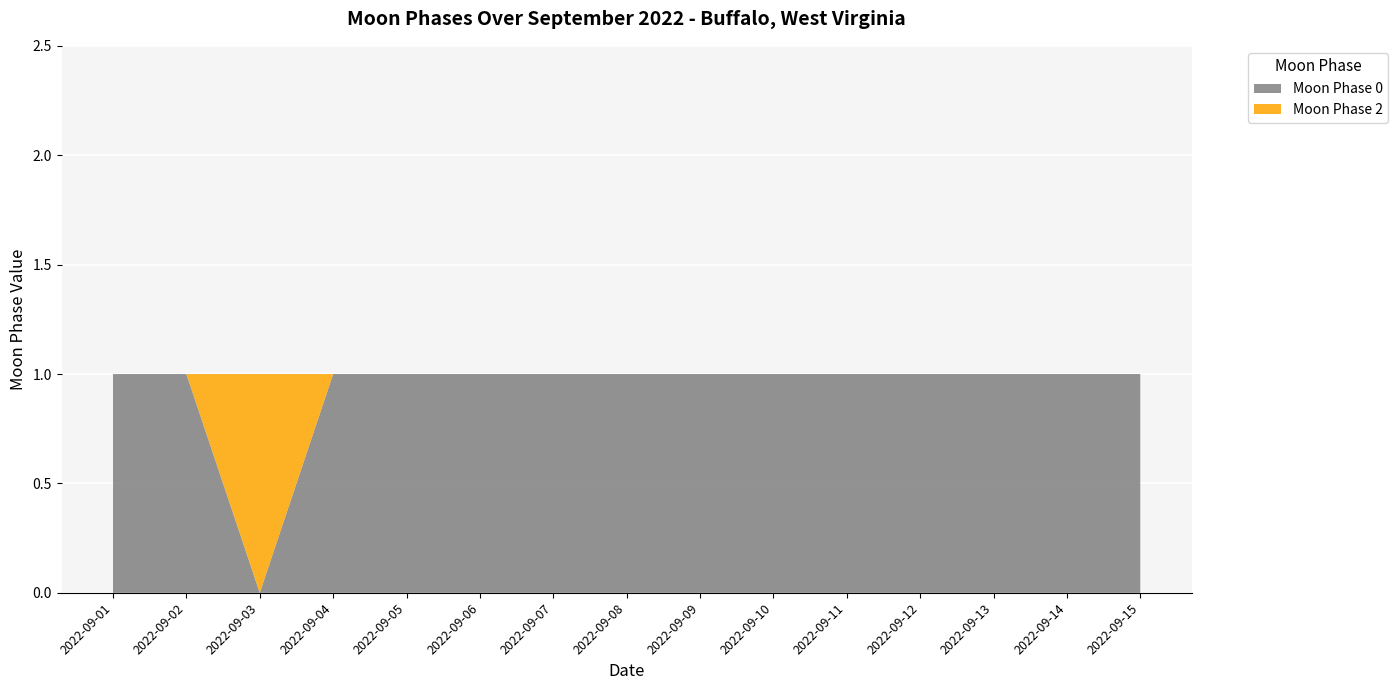

Which category has the lowest value in the Moon Phase 0 series?

2022-09-03